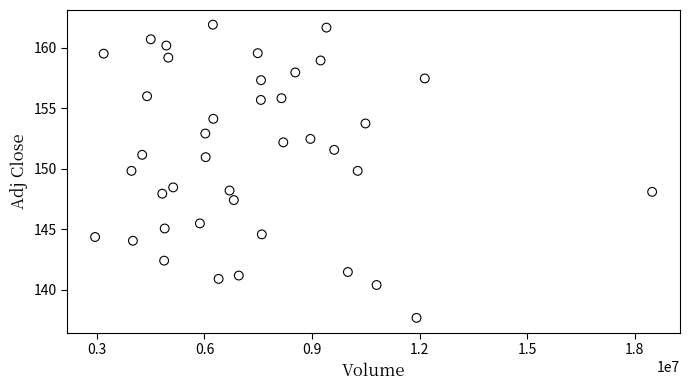

What is the range of X values (max minus min)?

15542862.0